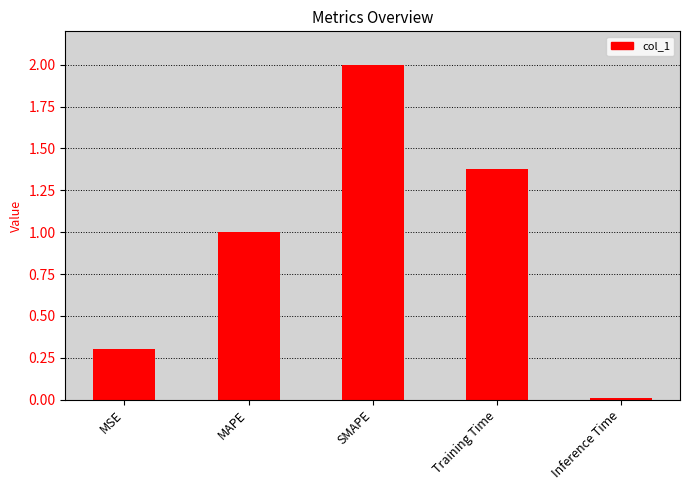

List the labels in order of value, smallest first.

Inference Time, MSE, MAPE, Training Time, SMAPE